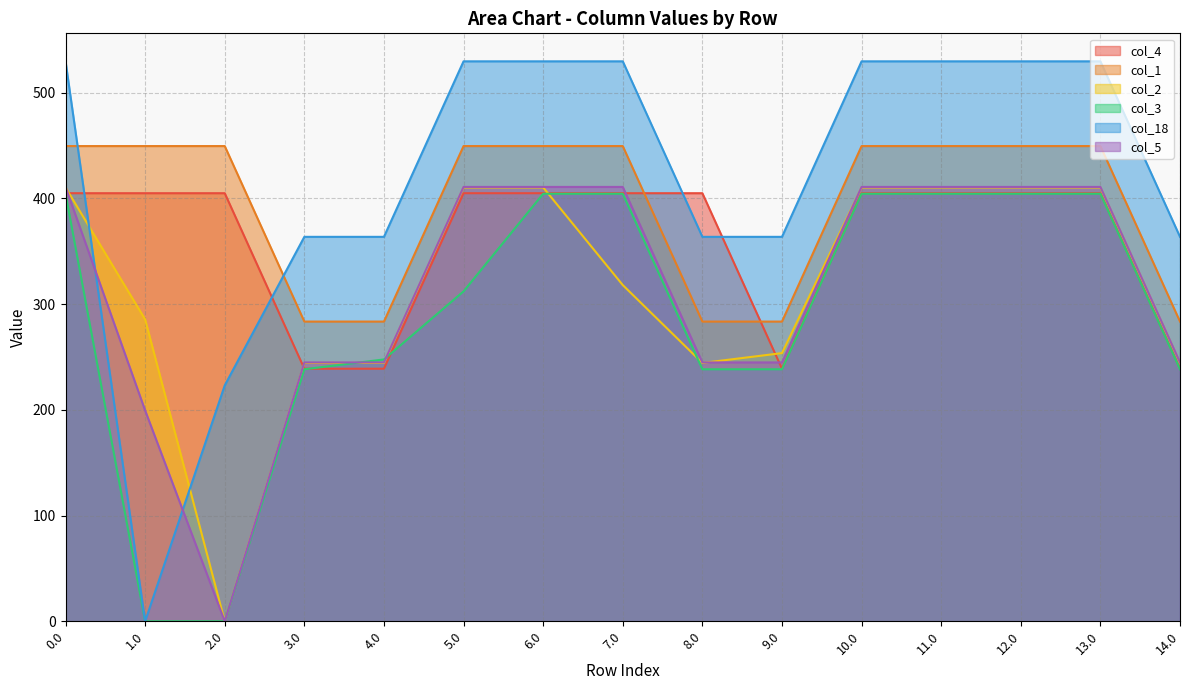

What is the difference between the maximum and second lowest values in the col_2 series?

166.0